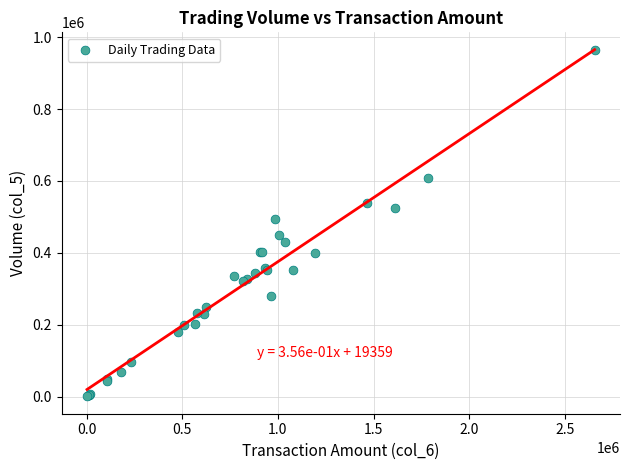

What Y value in the scatter plot is closest to 482500?

495000